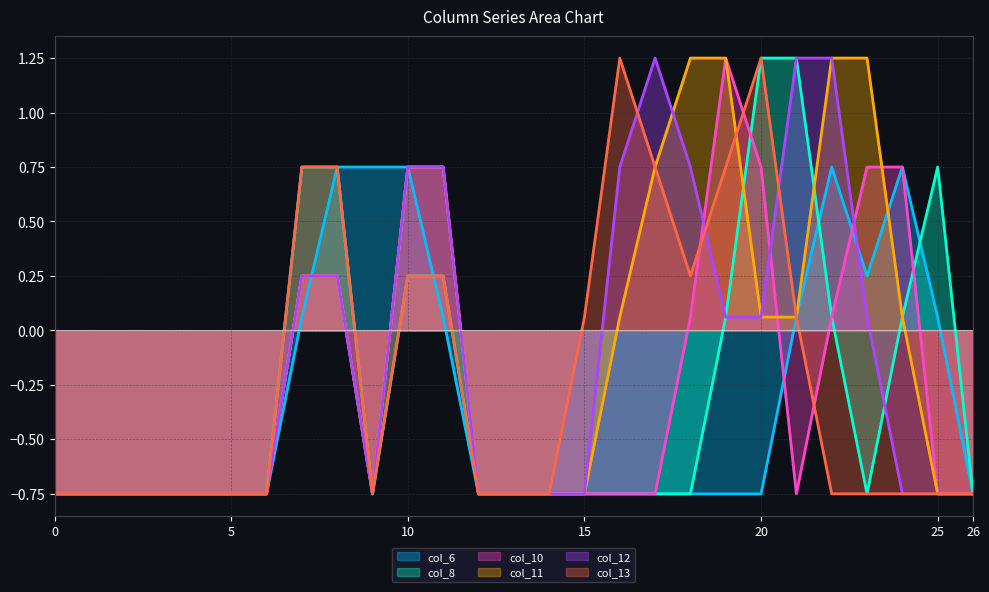

The col_13 series shows -0.8 at 6. True or false?

True